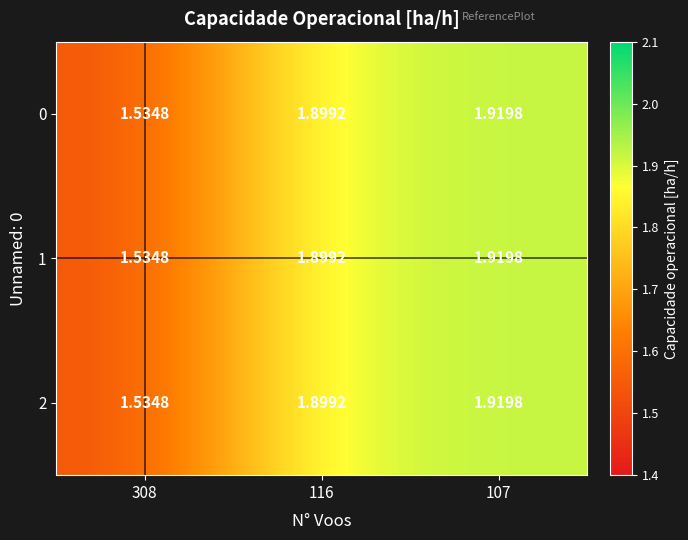

How many categories are shown in the chart?

3